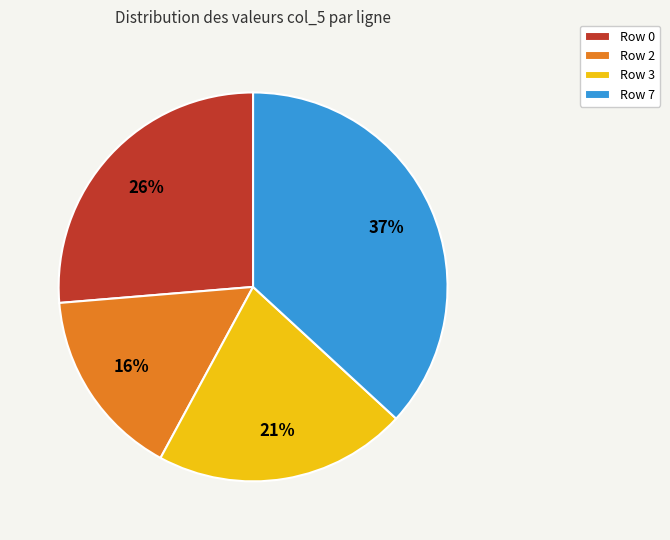

To the nearest percent, what is the average slice percentage?

25%